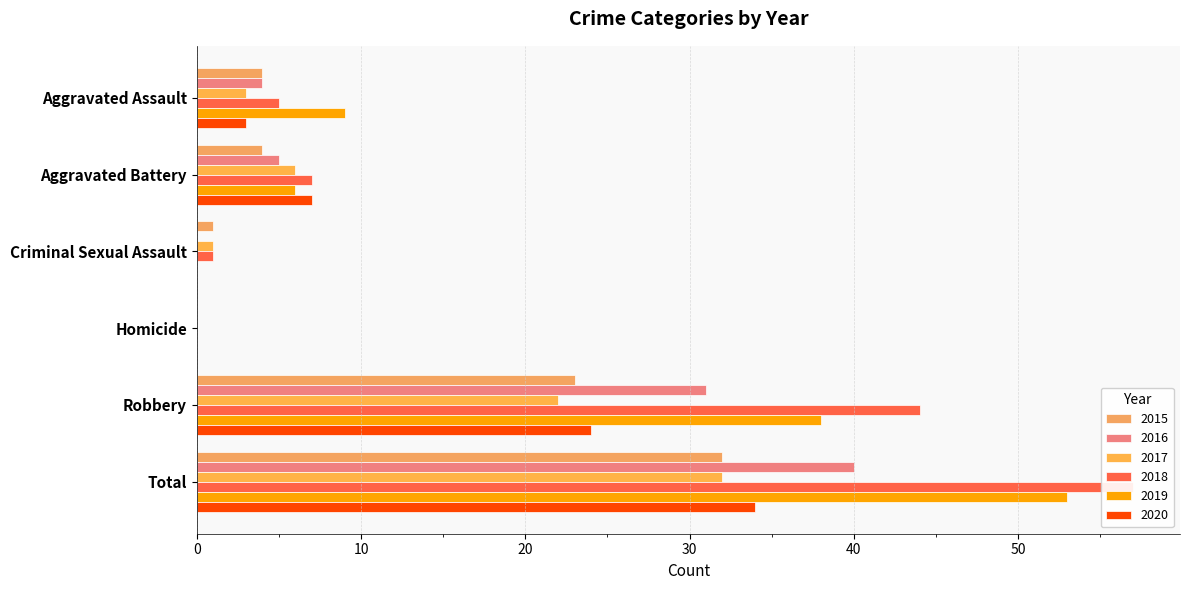

At how many categories does at least one series exceed 30?

2